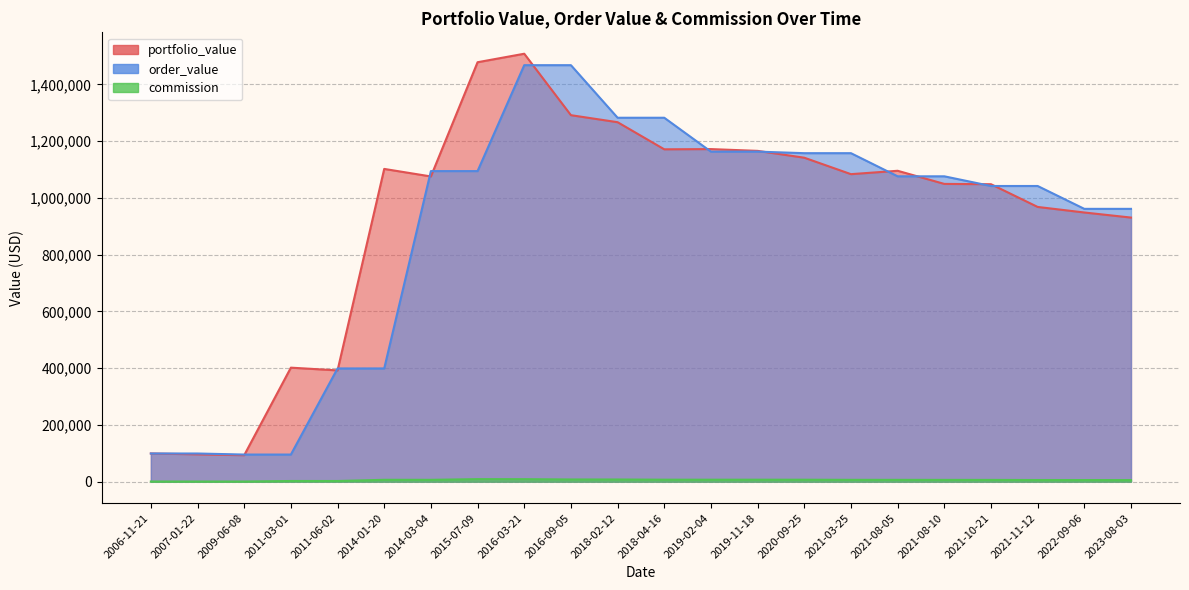

At which category is the sum across all series the highest?

2016-03-21